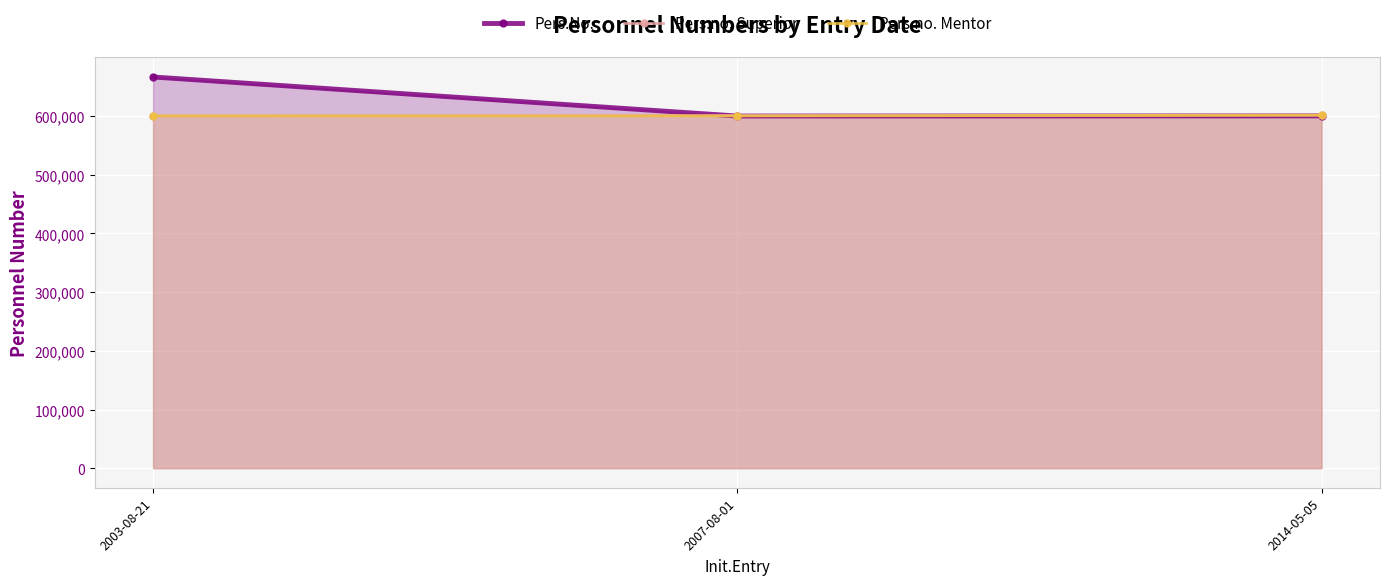

What is the average value of the Pers.no. Mentor series?

600724